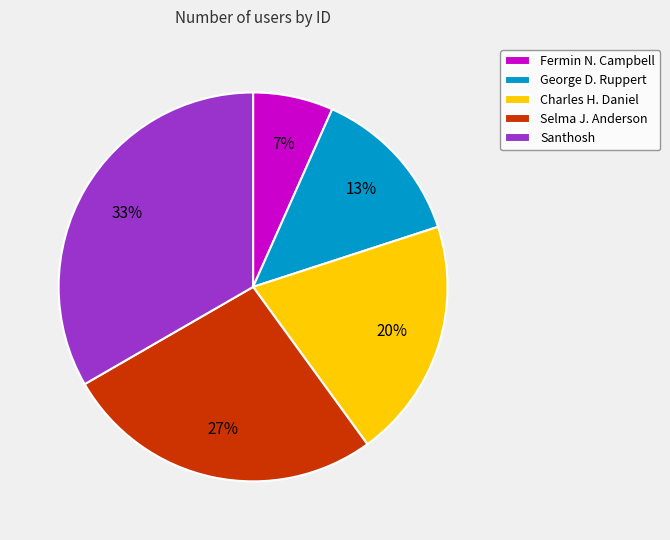

Count the number of slices in the pie.

5